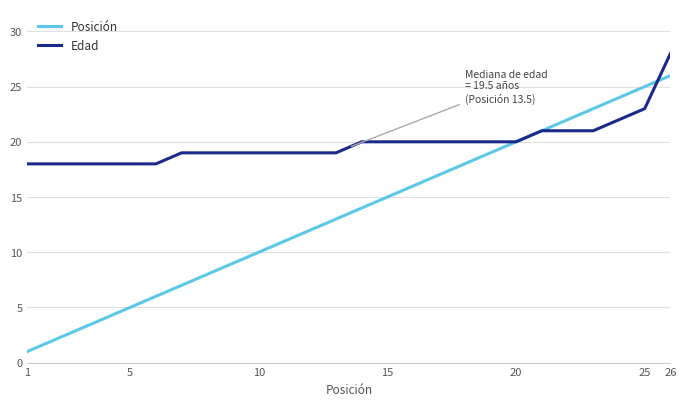

Which series has the largest total across all categories?

Edad